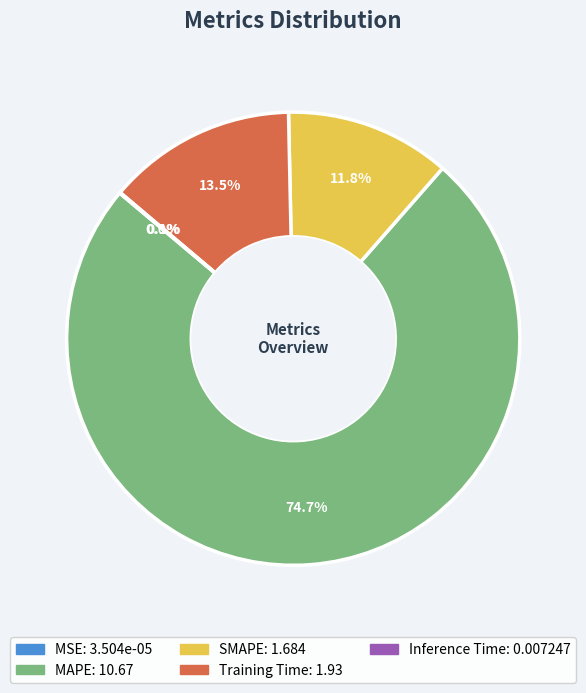

Which slice represents more than half of the pie?

MAPE